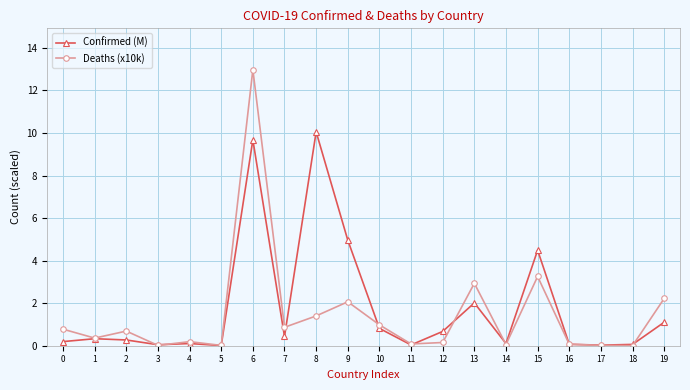

Rank the series by their maximum value, from lowest to highest.

Confirmed (M), Deaths (x10k)